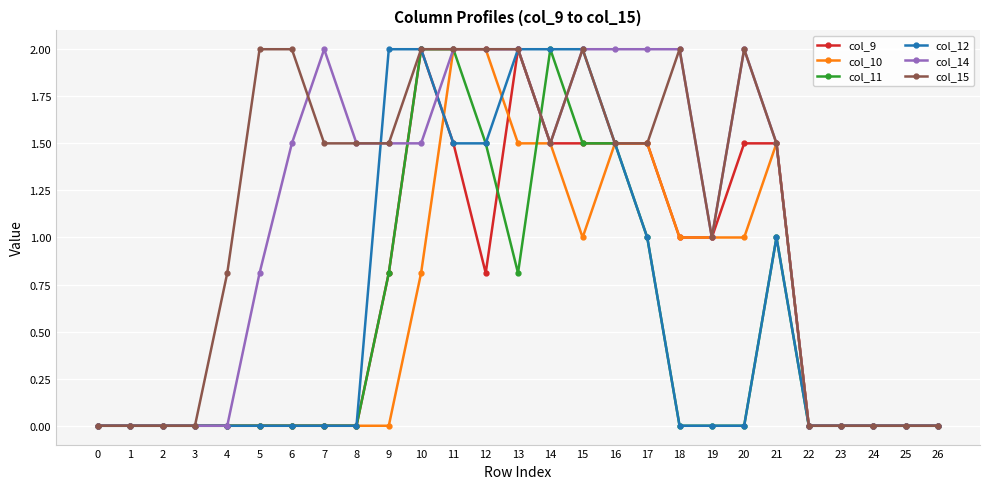

At which category is the sum across all series the highest?

11